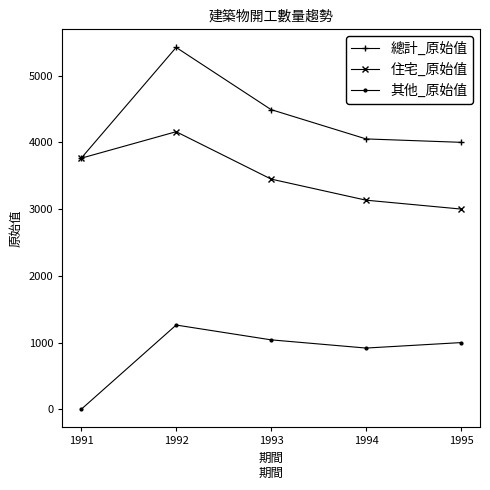

True or false: 總計_原始值 and 其他_原始值 cross at least once.

False